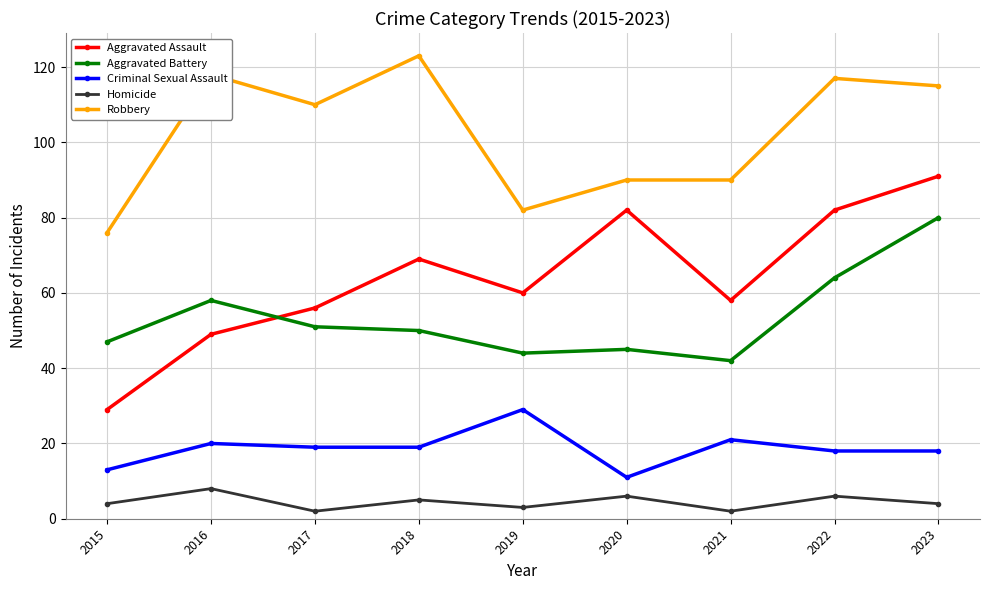

What is the total value across all series at 2015?

169